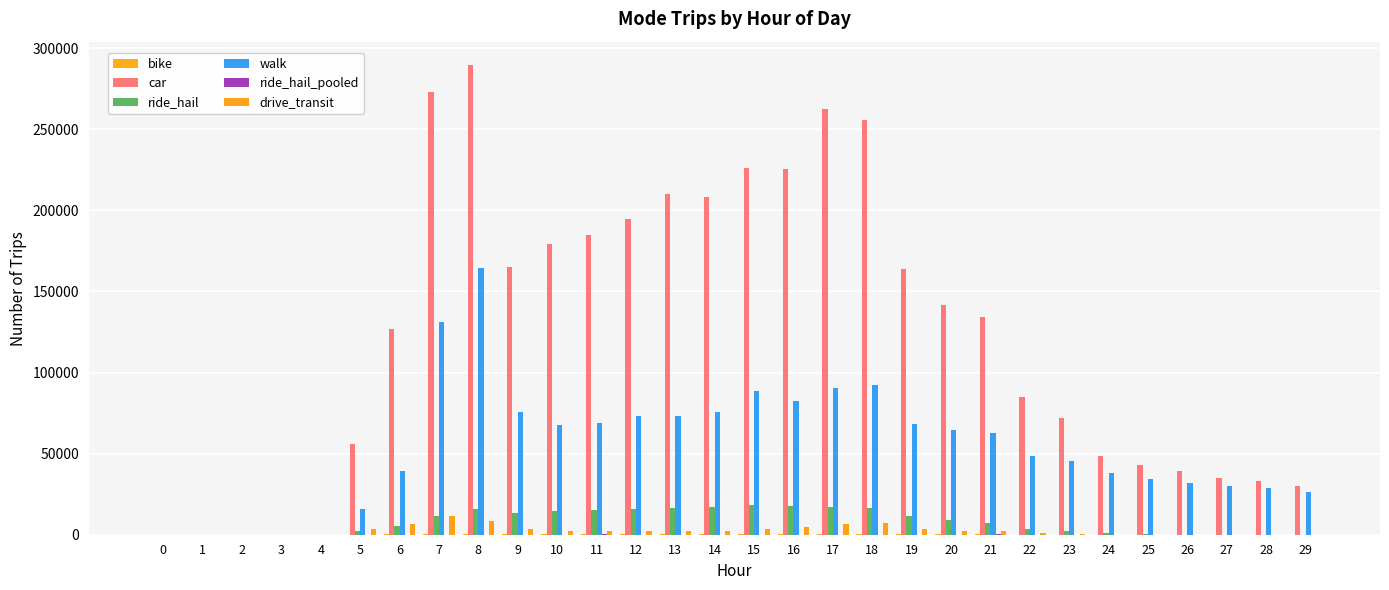

What is the difference between the maximum and second lowest values in the ride_hail series?

18334.4